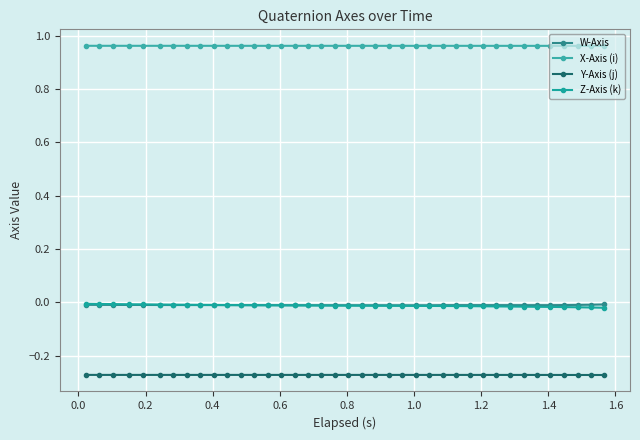

Count the number of categories in the chart.

39